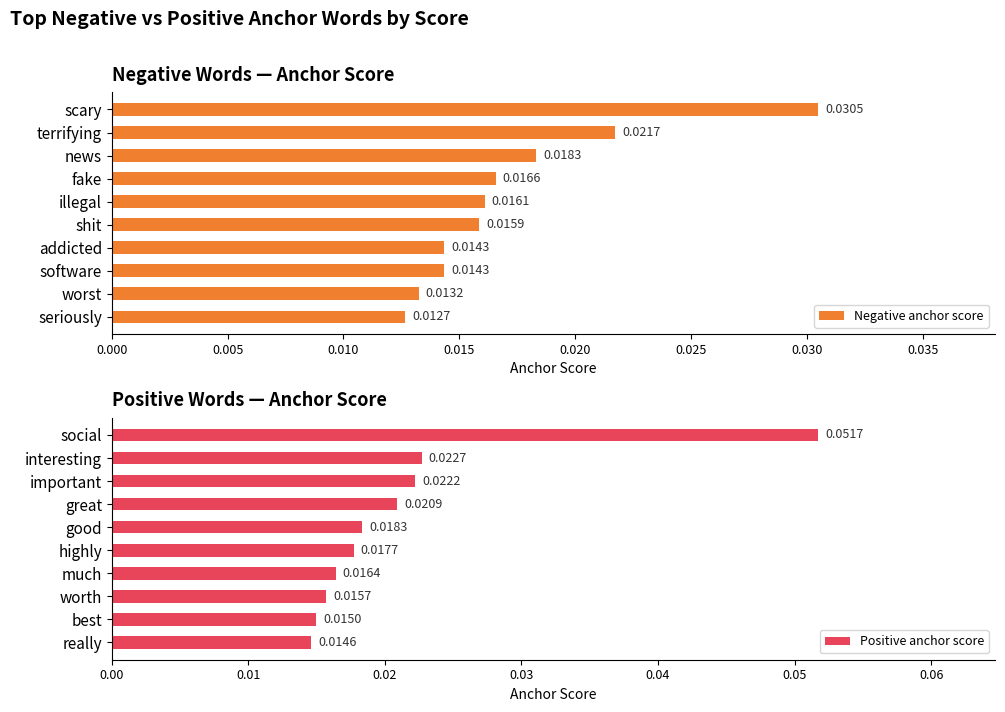

Where is Negative anchor score nearest to the value 0?

seriously